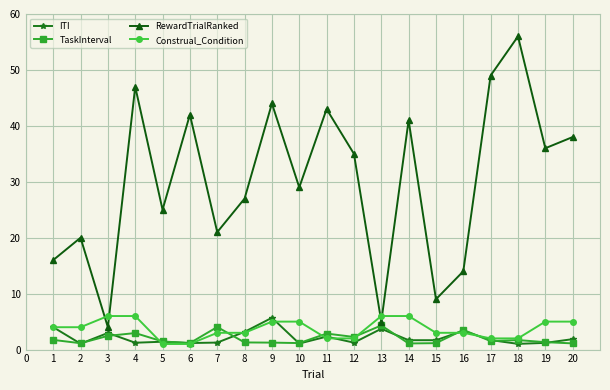

What are all the series names shown in the legend?

ITI, TaskInterval, RewardTrialRanked, Construal_Condition